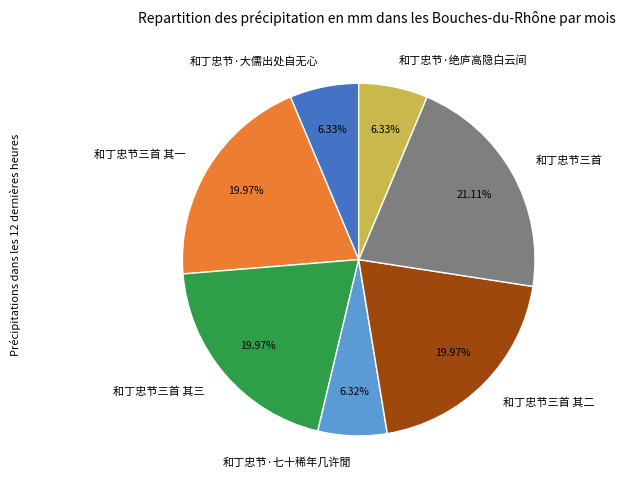

Do 和丁忠节三首 其二 and 和丁忠节三首 其三 together represent more than half of the pie?

No